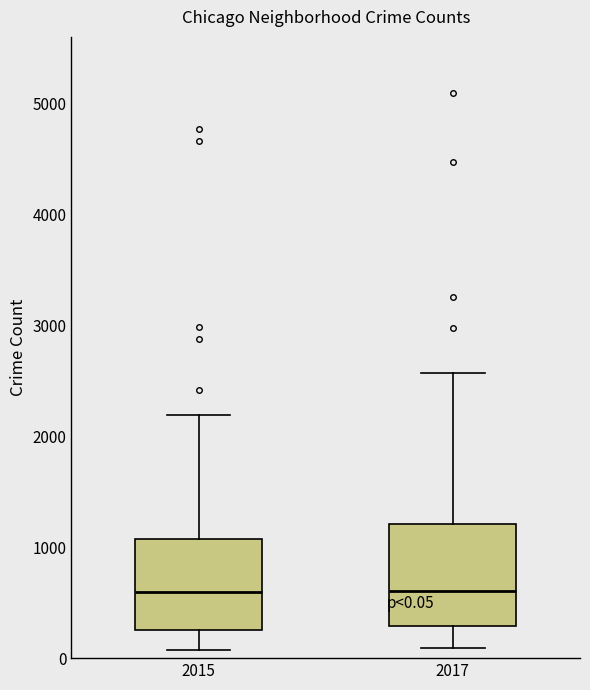

Which box is the tallest, from its lower edge to its upper edge?

2017